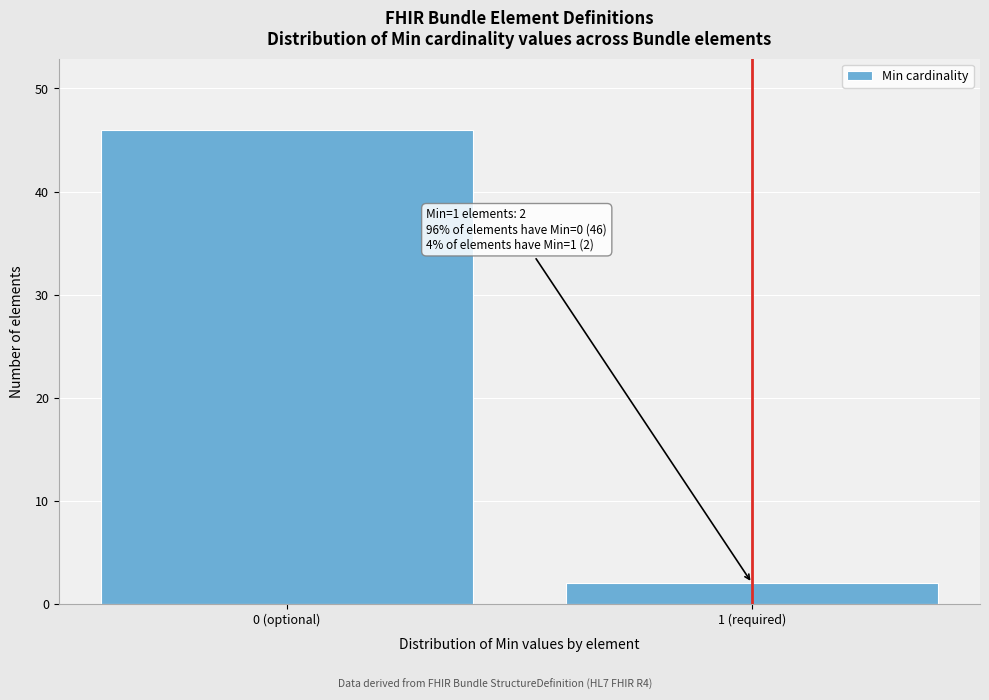

Reading left to right, list all the values displayed in this chart.

0 (optional)=46	1 (required)=2